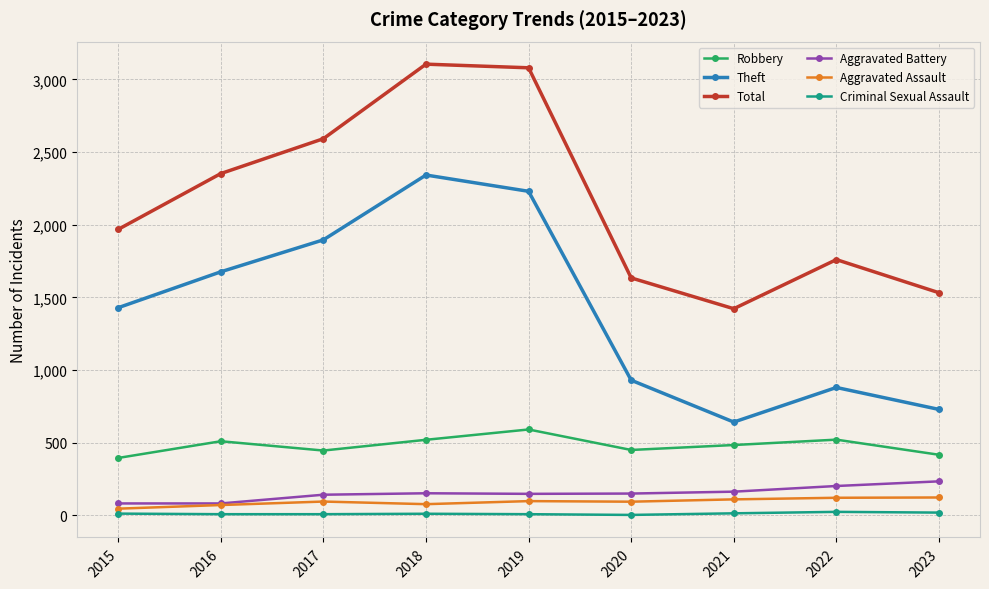

Between 2021 and 2022, which series saw the biggest shift?

Total